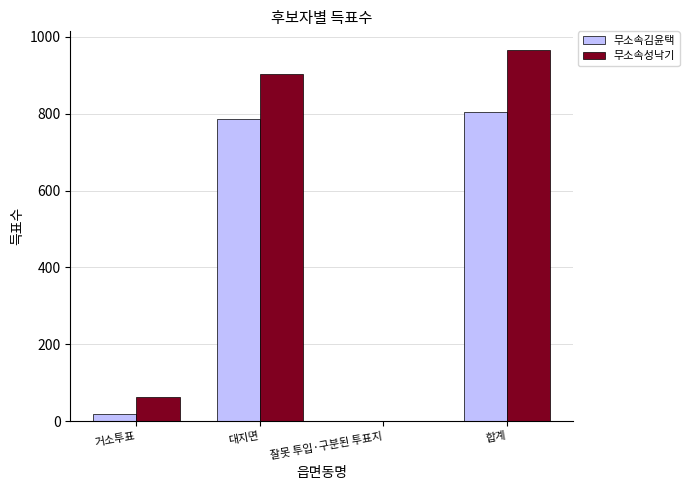

At which category is the sum across all series the highest?

합계